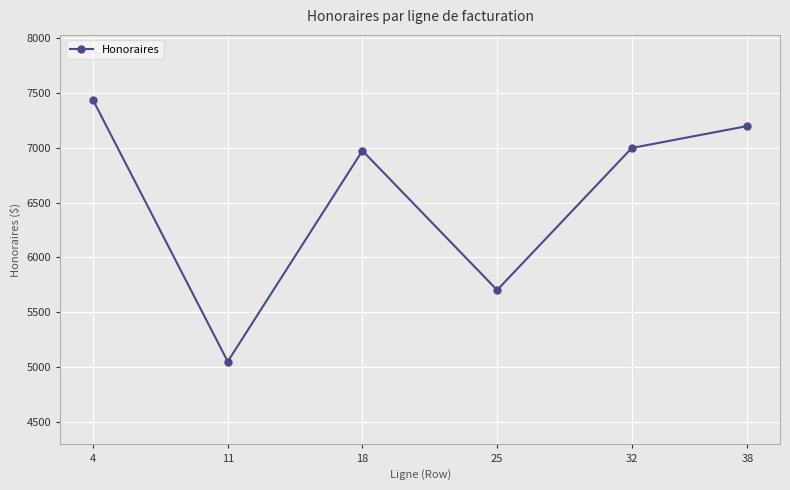

Reading right to left, extract all data points from this chart.

7200.0	7000.0	5702.5	6975.0	5050.0	7437.5